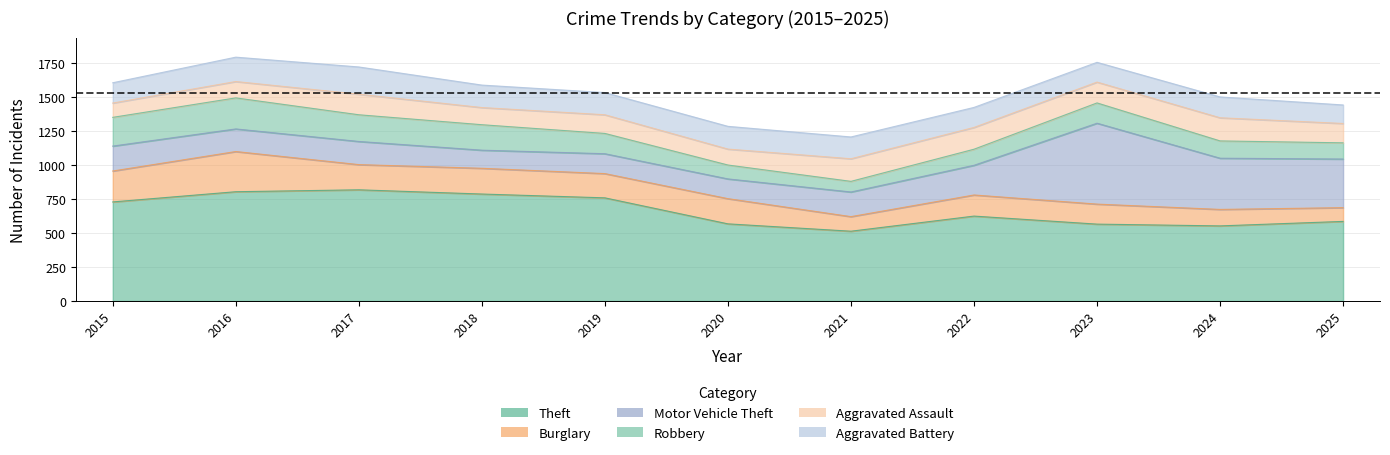

What is the difference between the Motor Vehicle Theft values at 2023 and 2015?

411